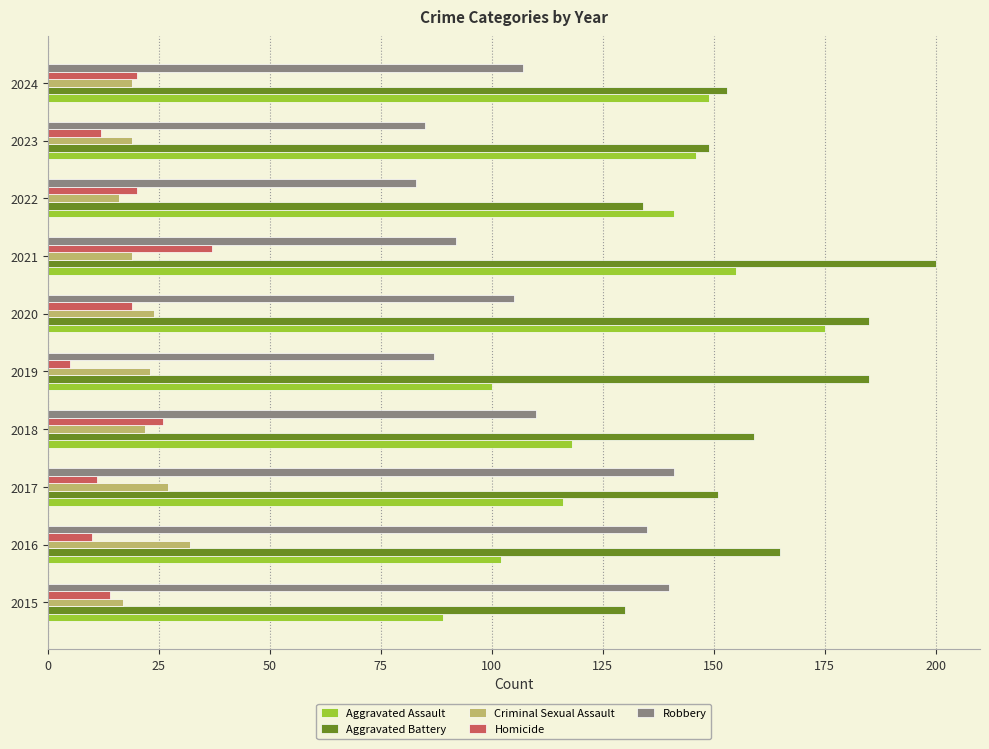

Which series has the widest spread of values?

Aggravated Assault